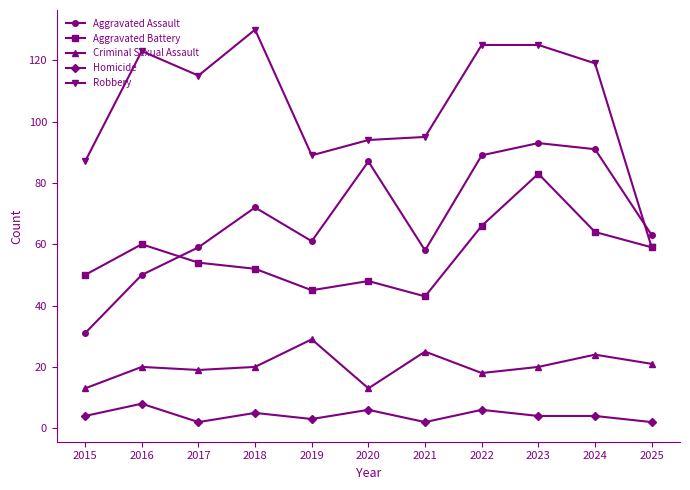

What value does the Criminal Sexual Assault series have at 2024, to the nearest 10?

20